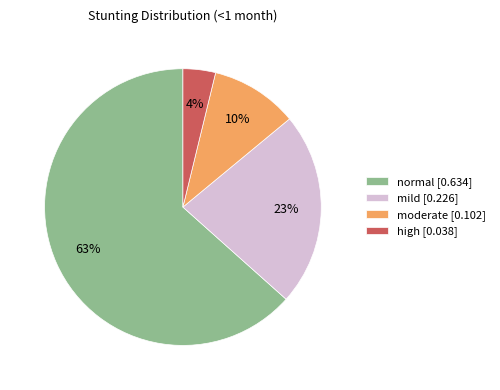

What is the largest slice in the pie chart?

normal